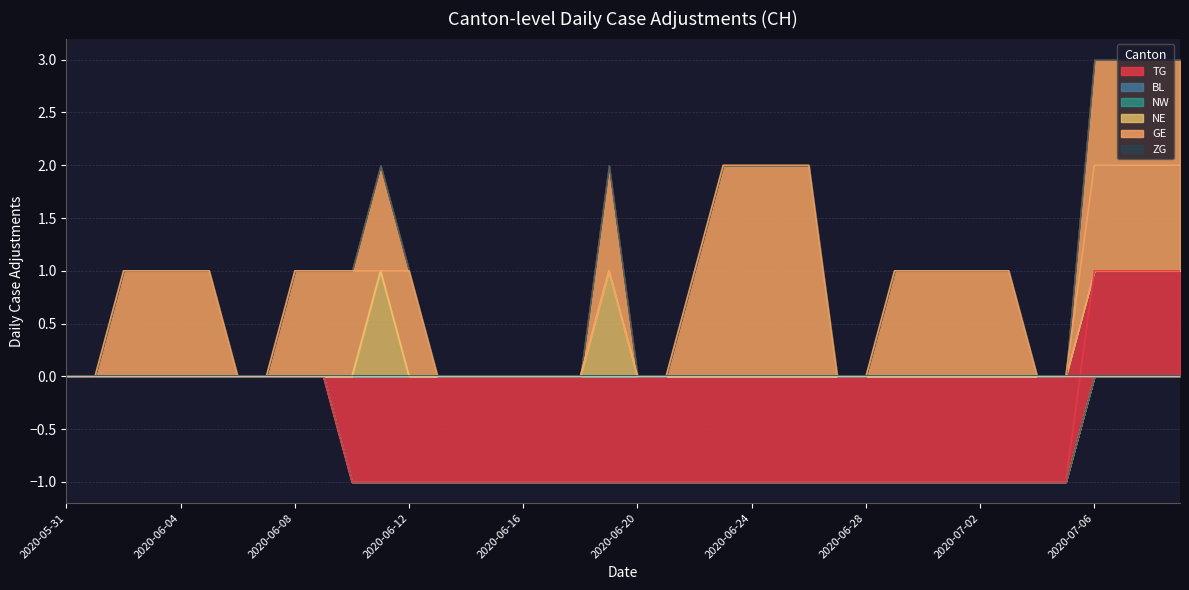

Is the value of TG at 2020-06-13 greater than the value of NE at 2020-06-02?

No